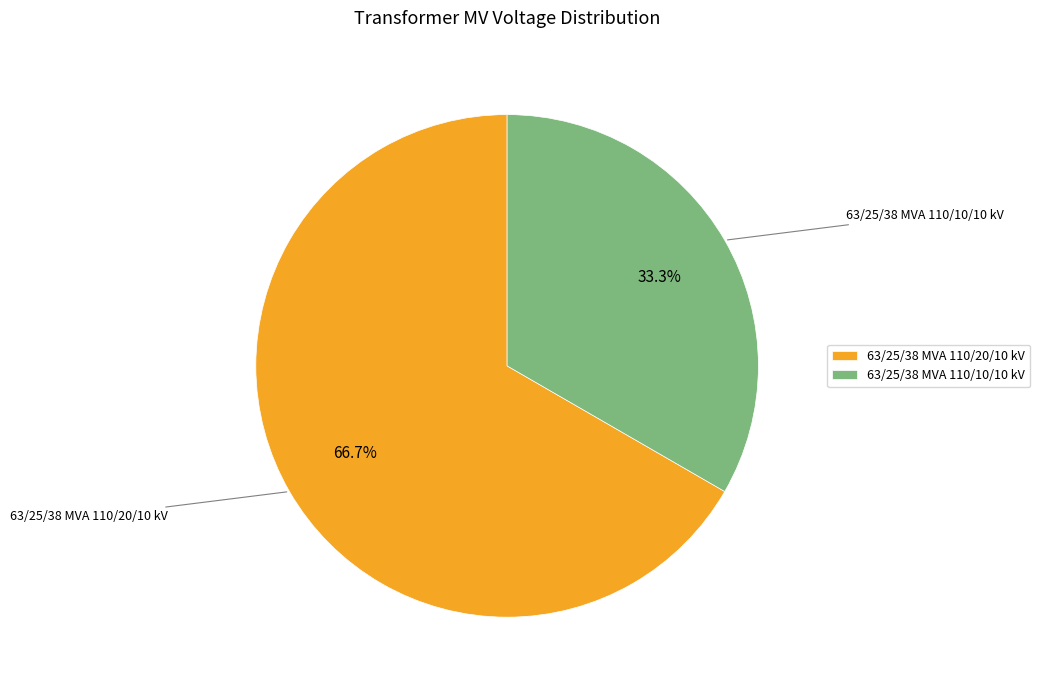

To the nearest percent, what is the difference between the 63/25/38 MVA 110/10/10 kV and 63/25/38 MVA 110/20/10 kV slice percentages?

33%